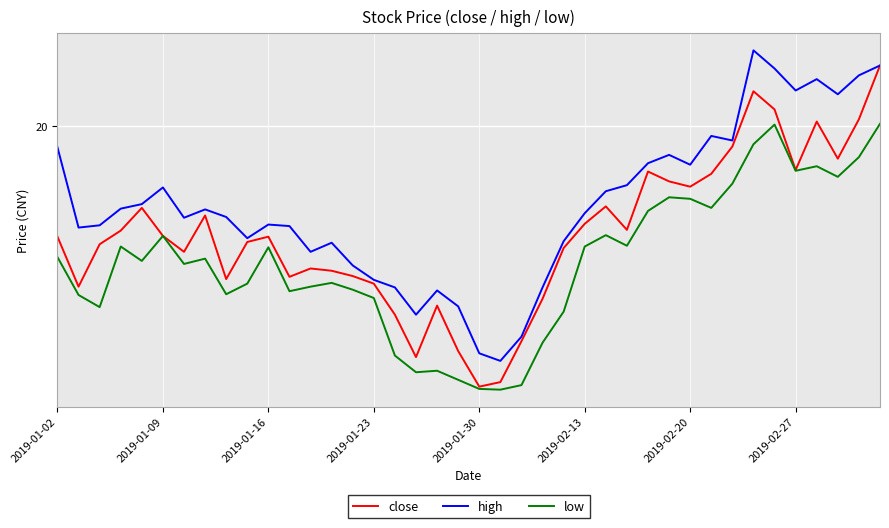

What are all the series names shown in the legend?

close, high, low